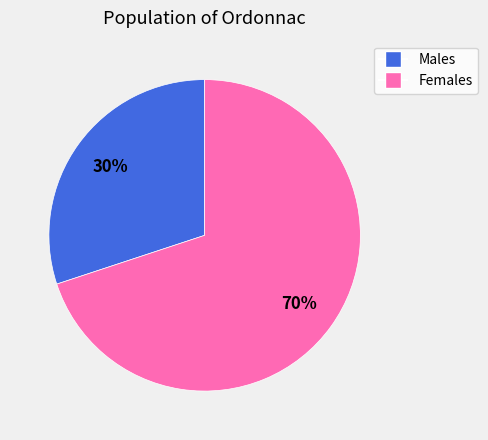

To the nearest percent, what is the average slice percentage?

50%